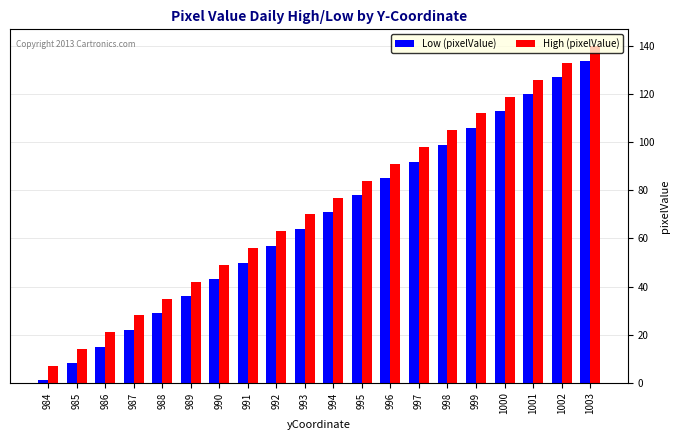

The Low (pixelValue) series shows 92 at 997. True or false?

True